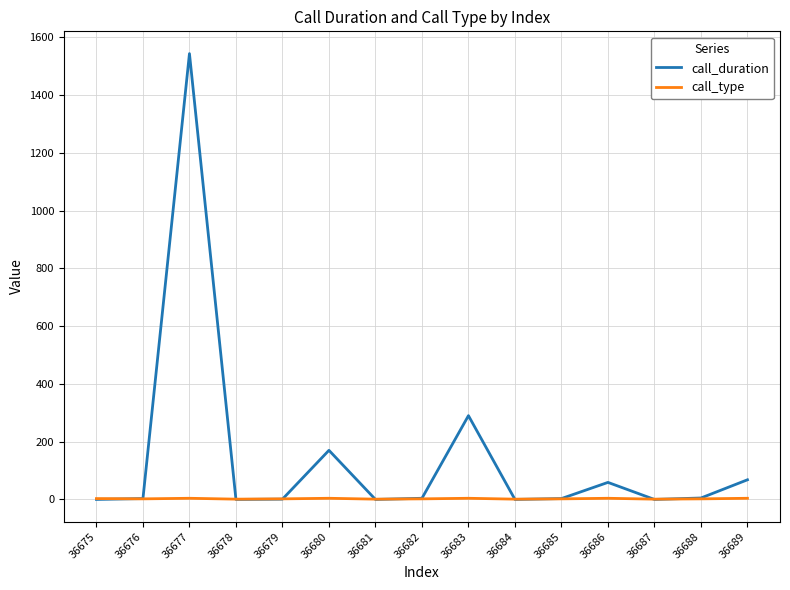

What is the spread (max minus min) of values at 36680?

166